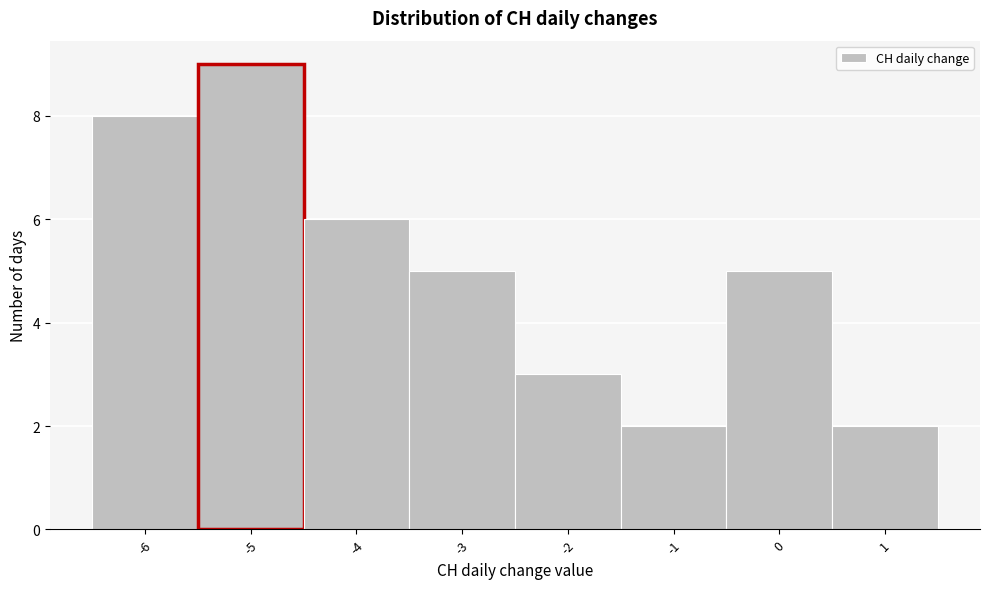

How tall is the bar that spans -0.5 to 0.5 on the x-axis? The values are not printed on the chart, so give them approximately, as read against the axis.

5